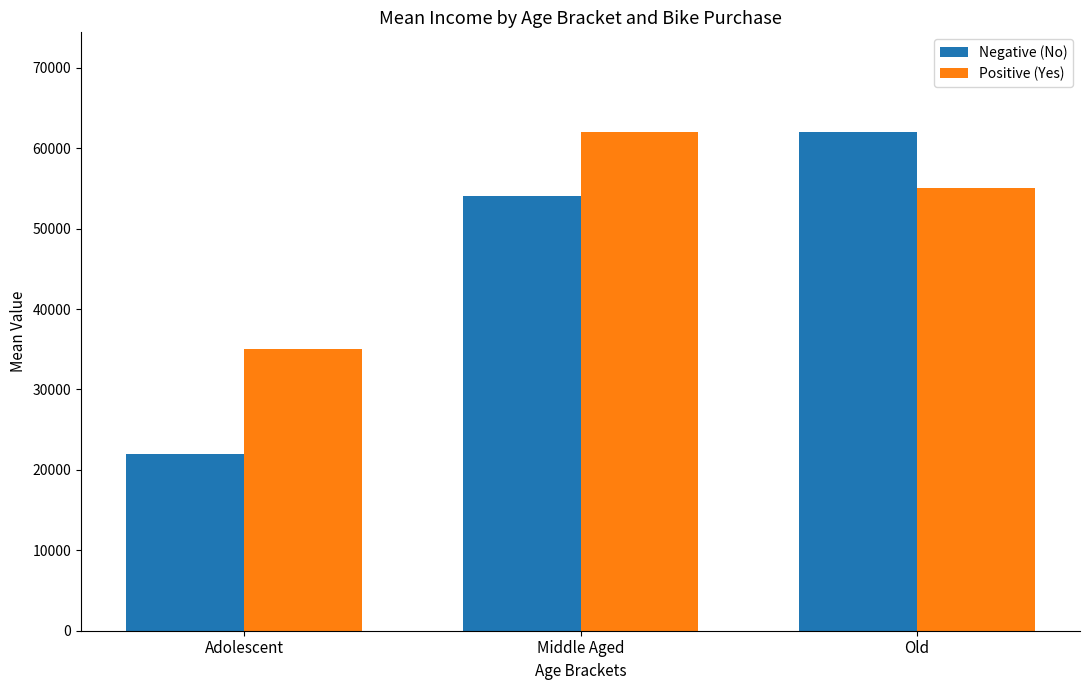

What is the difference between the highest and lowest values at Adolescent?

13000